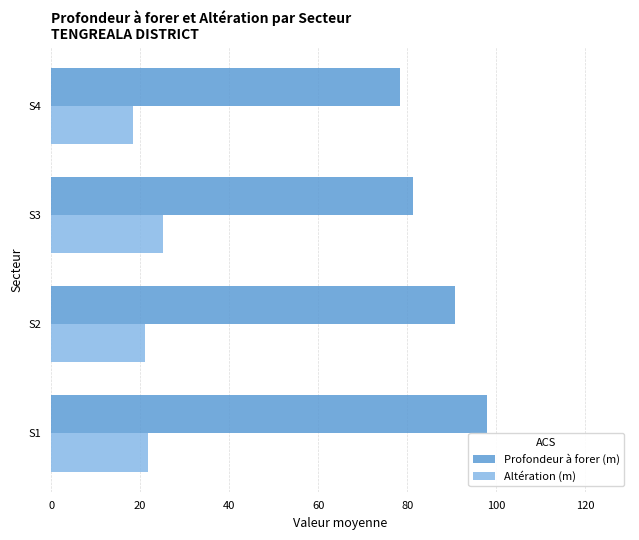

What is the difference between the highest and lowest values at S3?

56.1